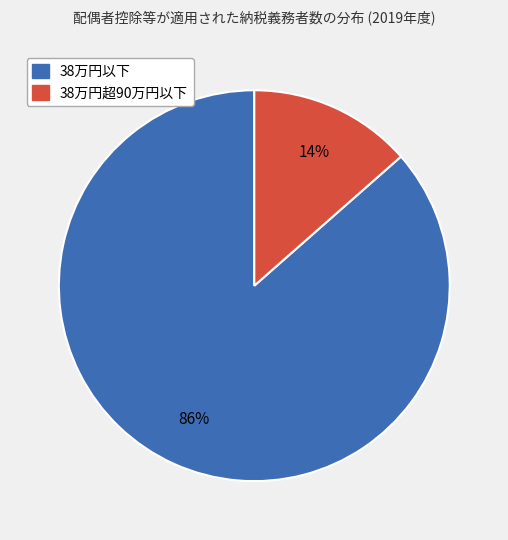

To the nearest percent, what is the average slice percentage?

50%